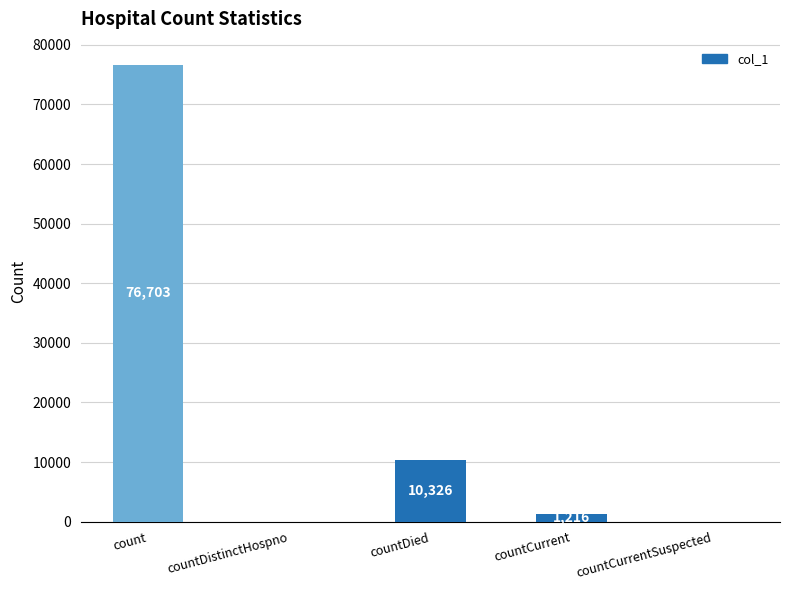

What is the maximum value shown in the chart?

76703